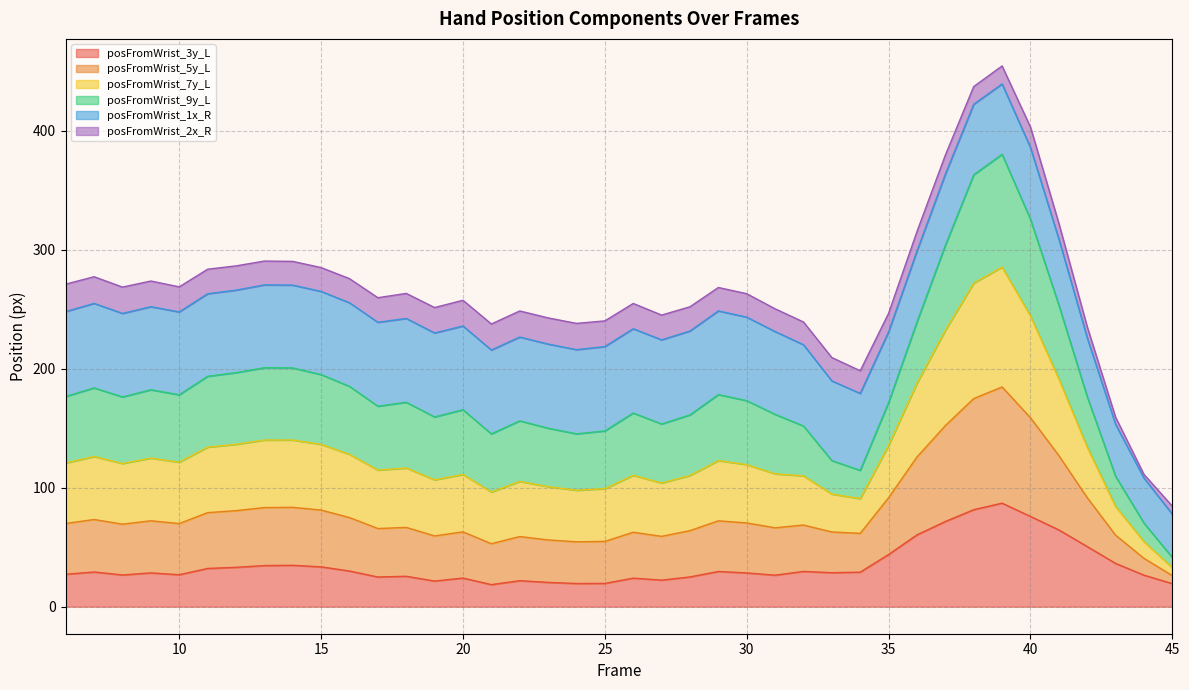

In posFromWrist_3y_L, how many points are higher than both neighbors (excluding endpoints)?

10